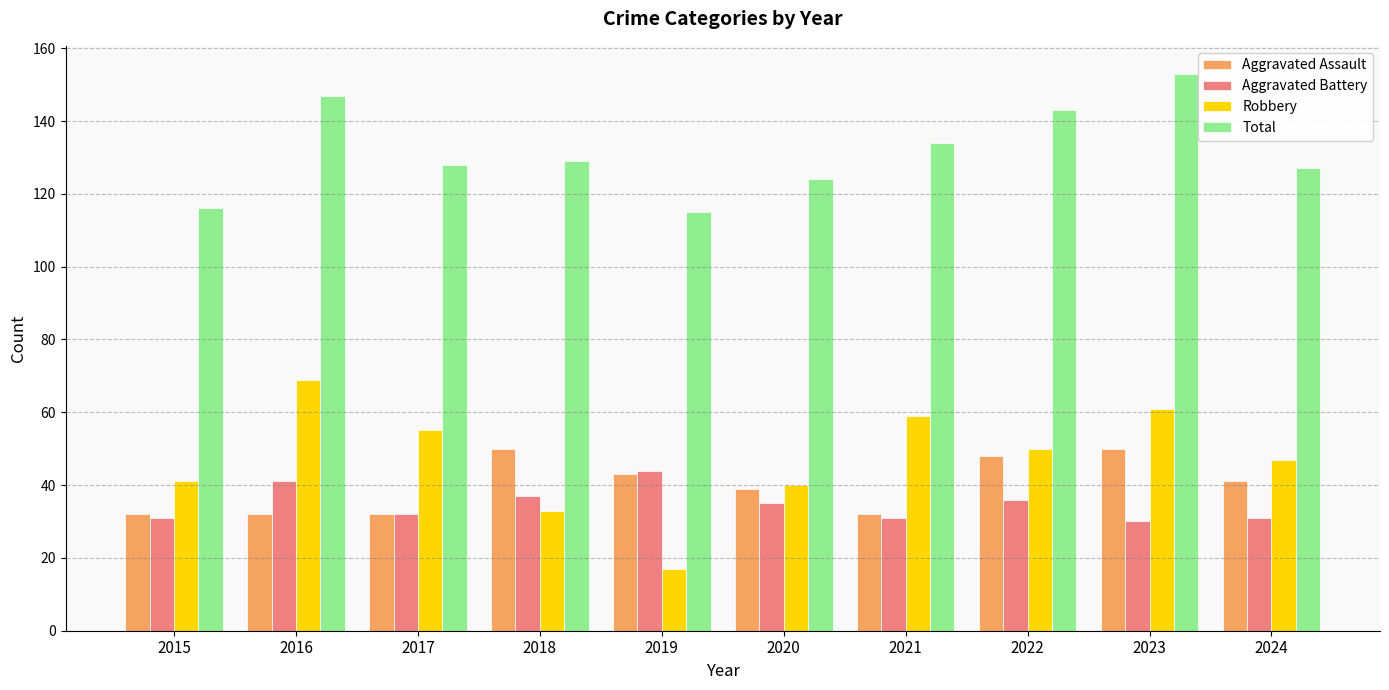

The Aggravated Battery series shows 32 at 2017. True or false?

True